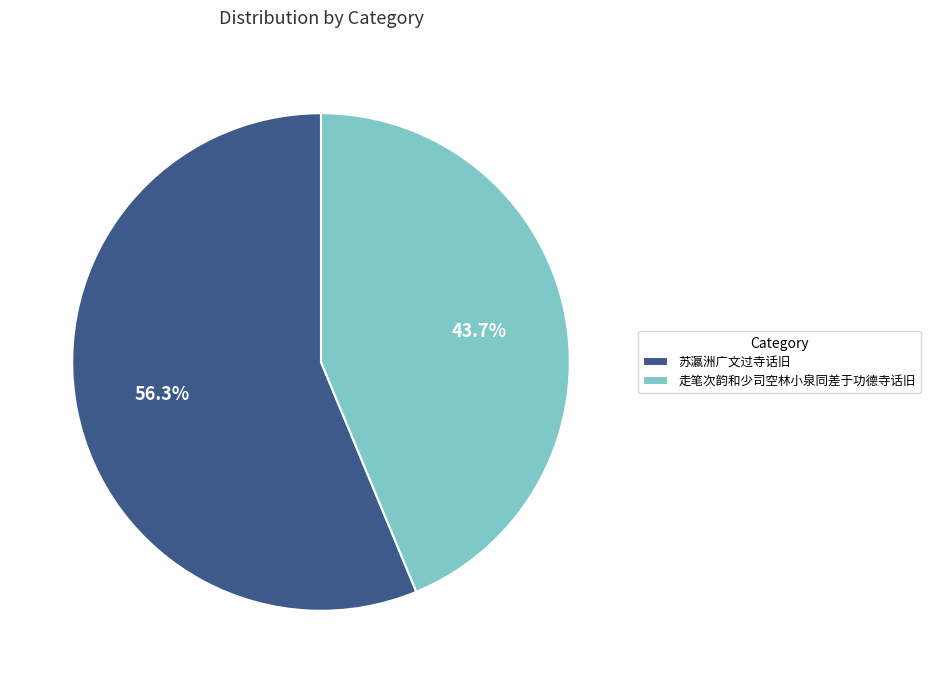

How many segments does this pie chart have?

2